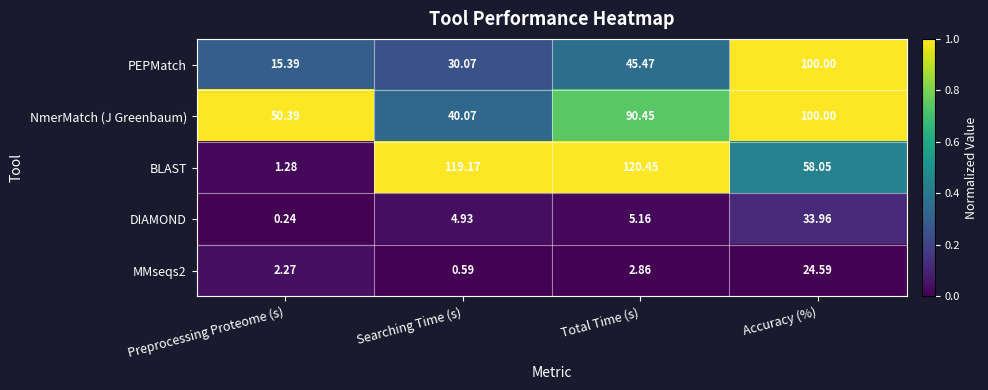

Which label corresponds to the smallest value in the chart?

Preprocessing Proteome (s)